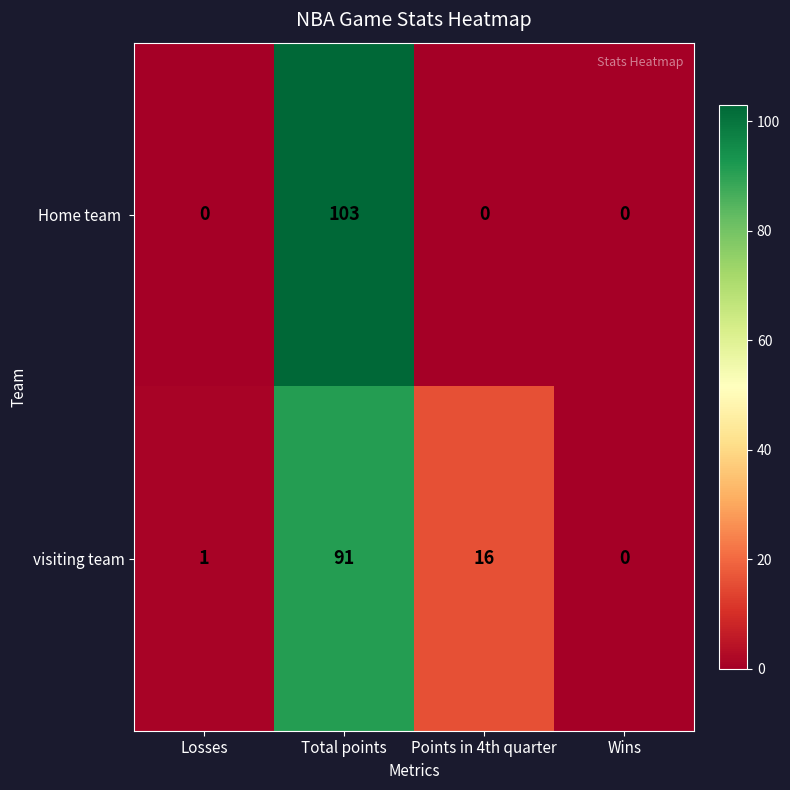

What is the spread (max minus min) of values at Total points?

12